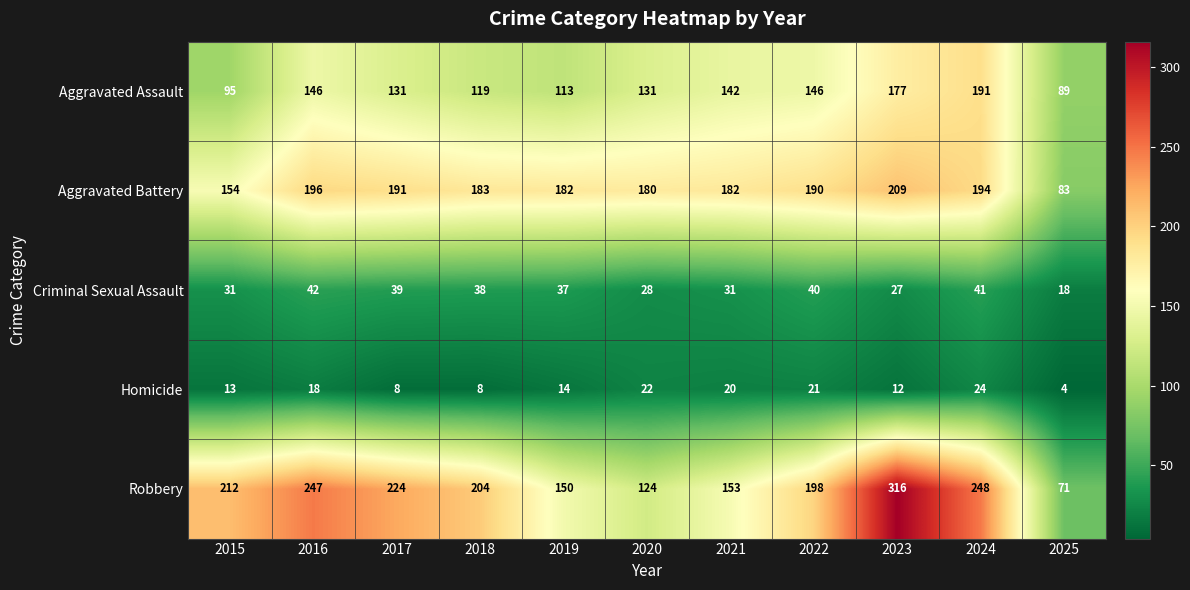

The Homicide series shows 18 at 2016. True or false?

True